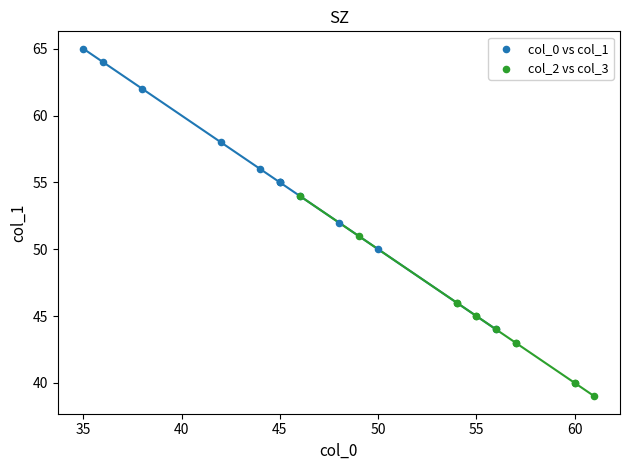

What are all the series names shown in the legend?

col_0 vs col_1, col_2 vs col_3